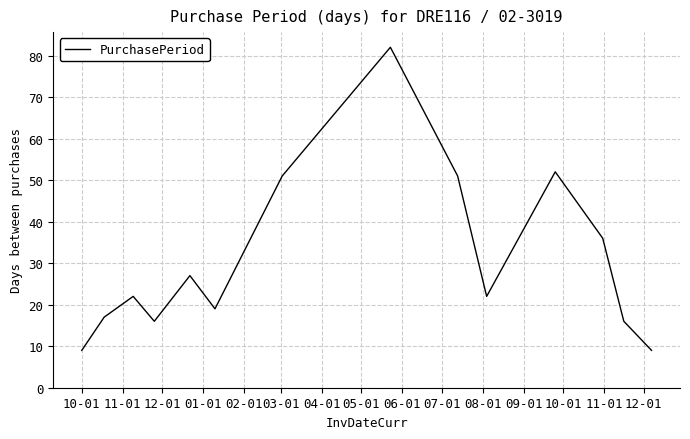

What is the minimum value shown in the chart?

9